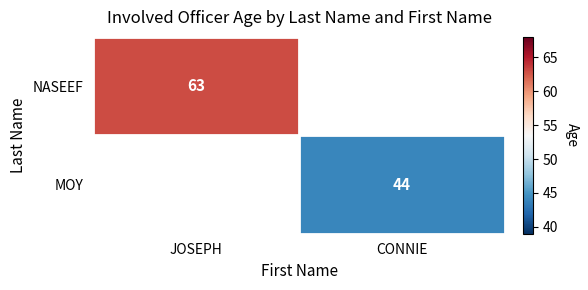

The value of NASEEF at JOSEPH is 63. True or false?

True